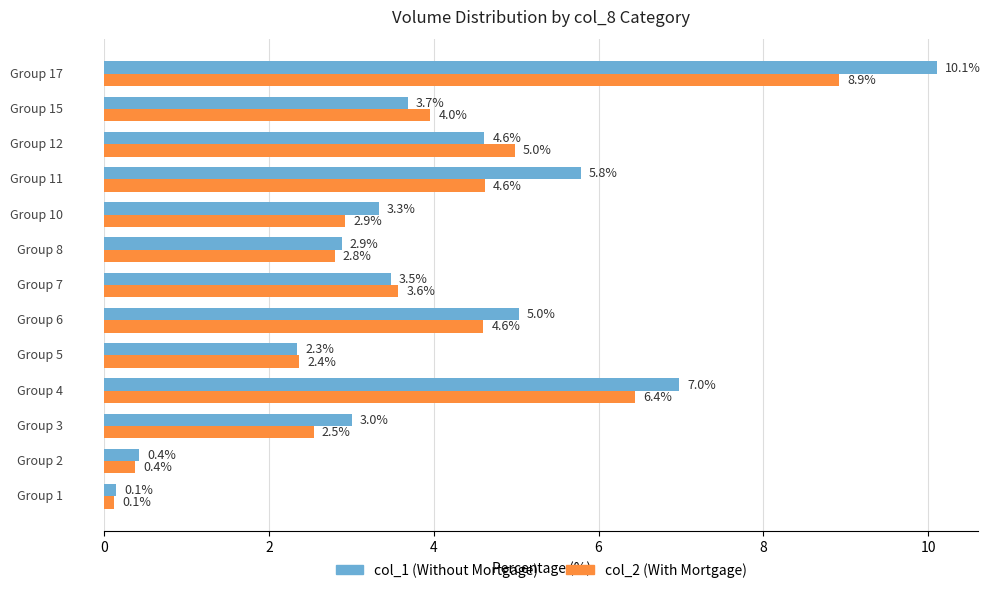

Count the number of categories in the chart.

13